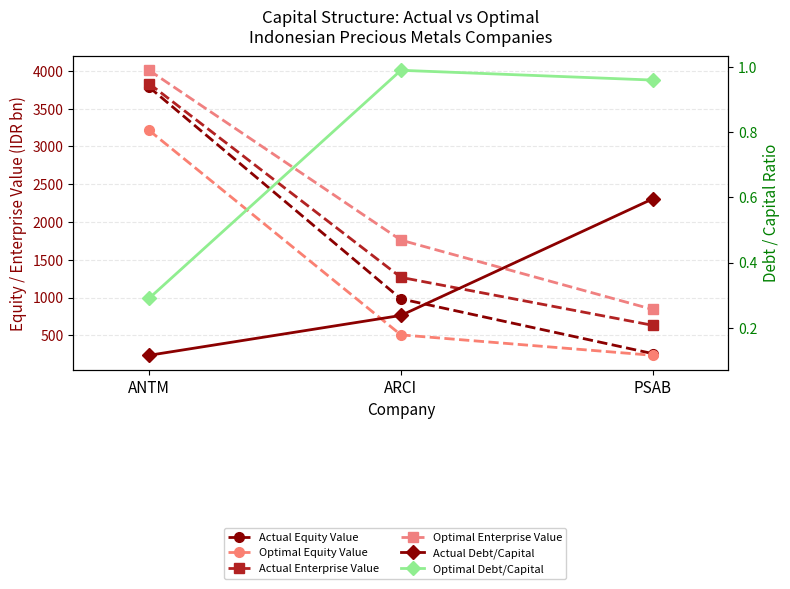

Which series changed the most between ARCI and PSAB?

Optimal Enterprise Value